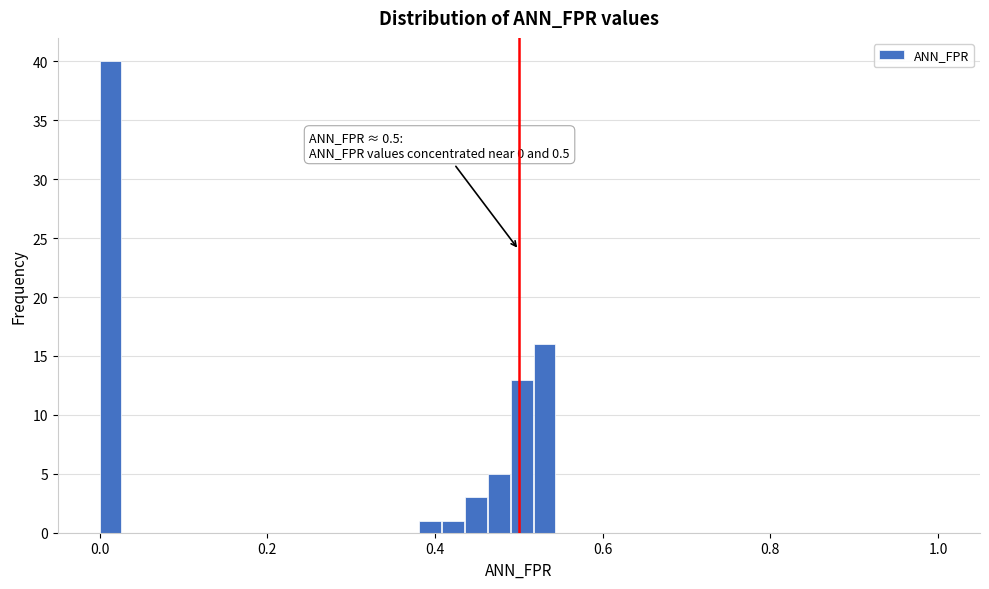

Read against the x-axis, roughly where is the centre of the tallest bar?

0.02